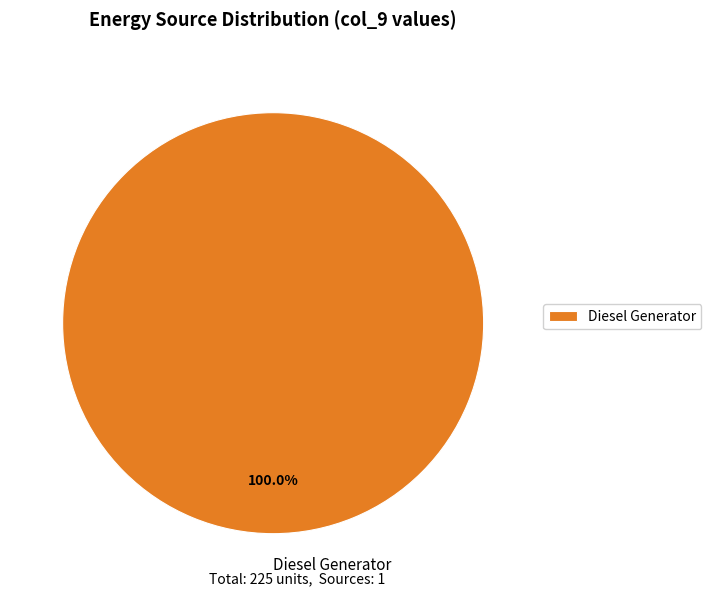

Rank the categories by value from lowest to highest.

Diesel Generator